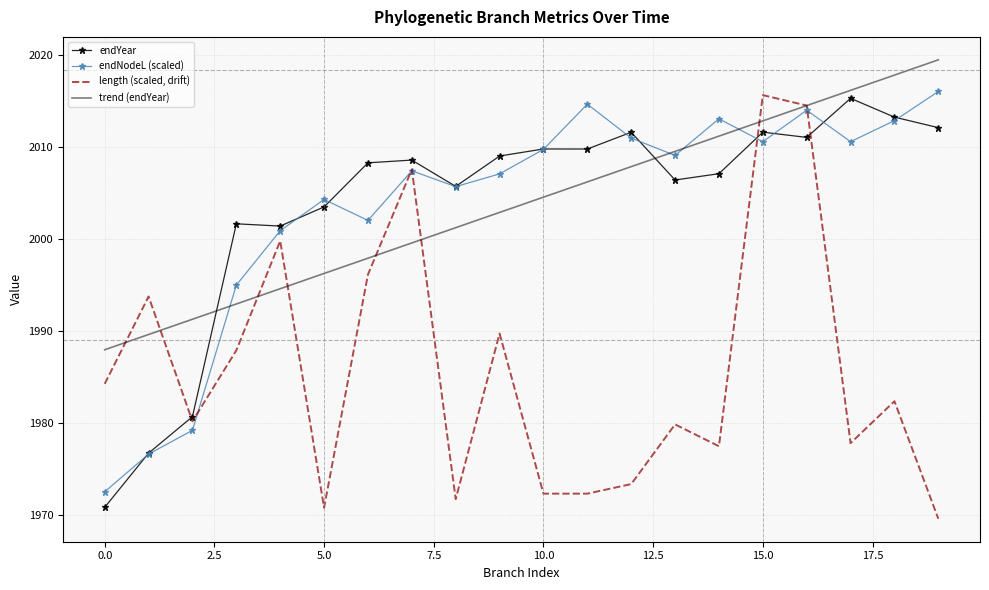

True or false: endYear has more than 0 interior local peaks.

True